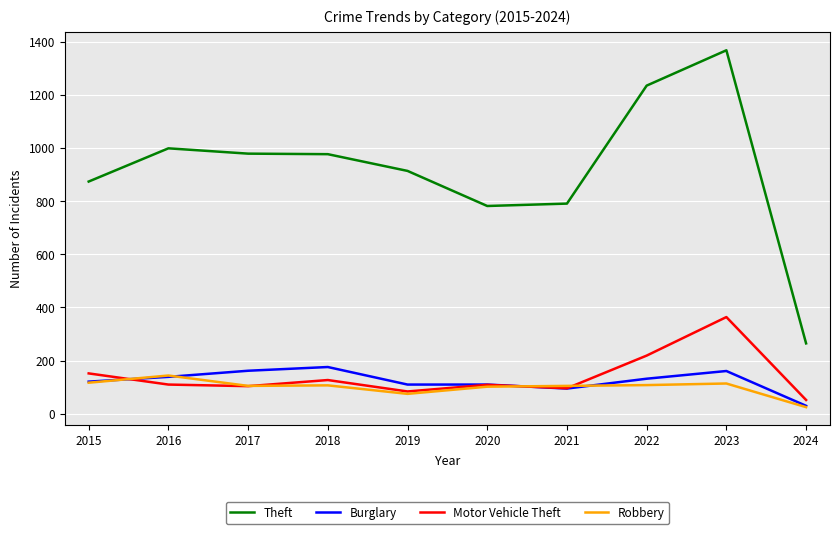

Rank the series by their maximum value, from highest to lowest.

Theft, Motor Vehicle Theft, Burglary, Robbery